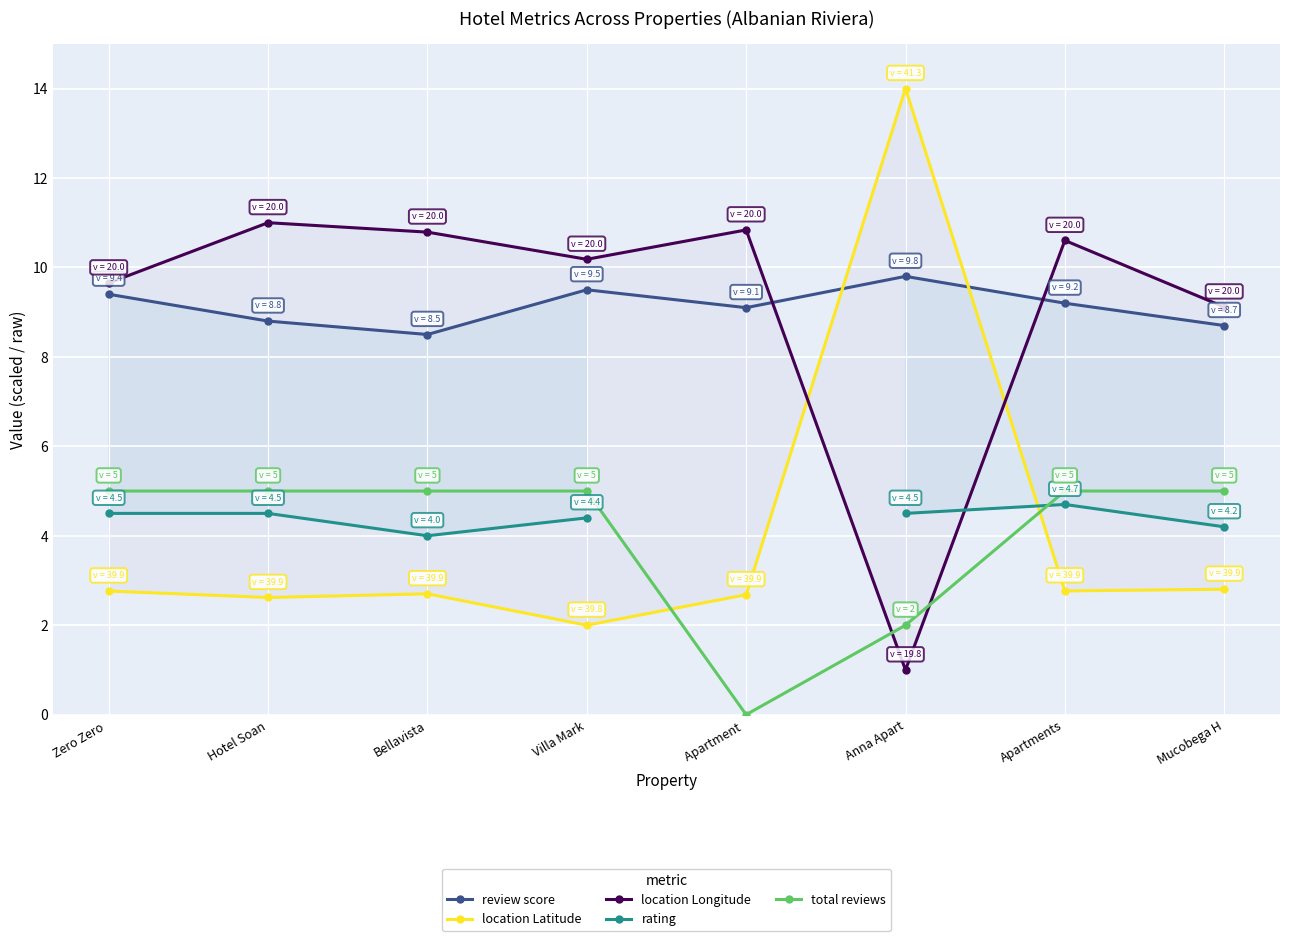

Which series has the widest spread of values?

location Latitude